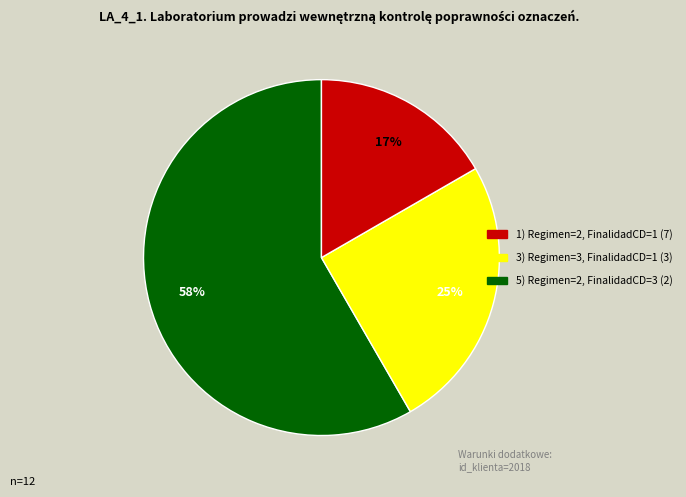

Is there a majority slice in this chart?

Yes